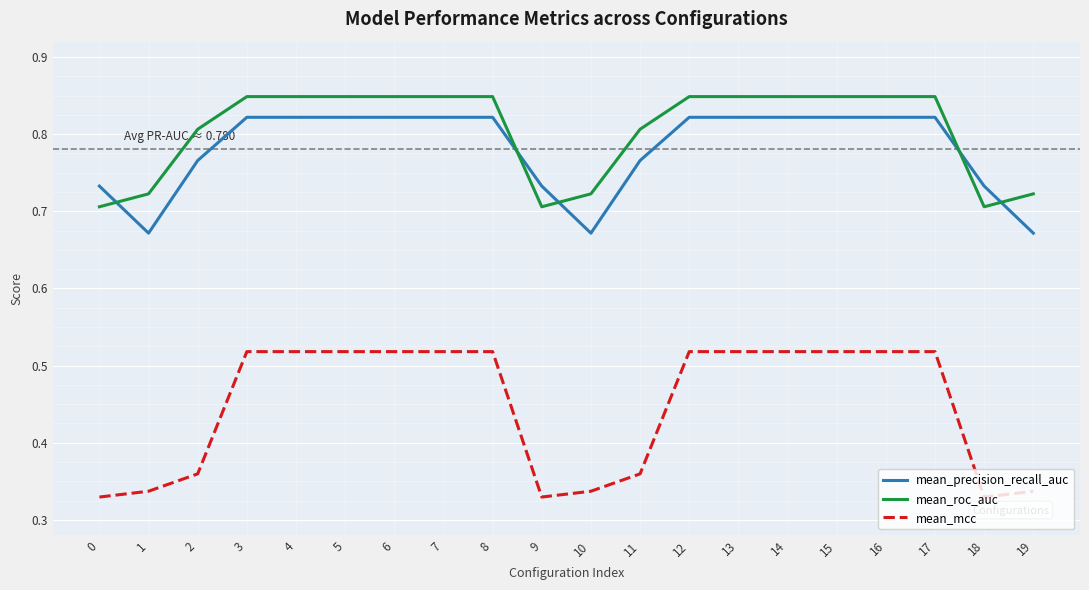

What is the difference between the maximum and minimum values in the mean_mcc series?

0.2